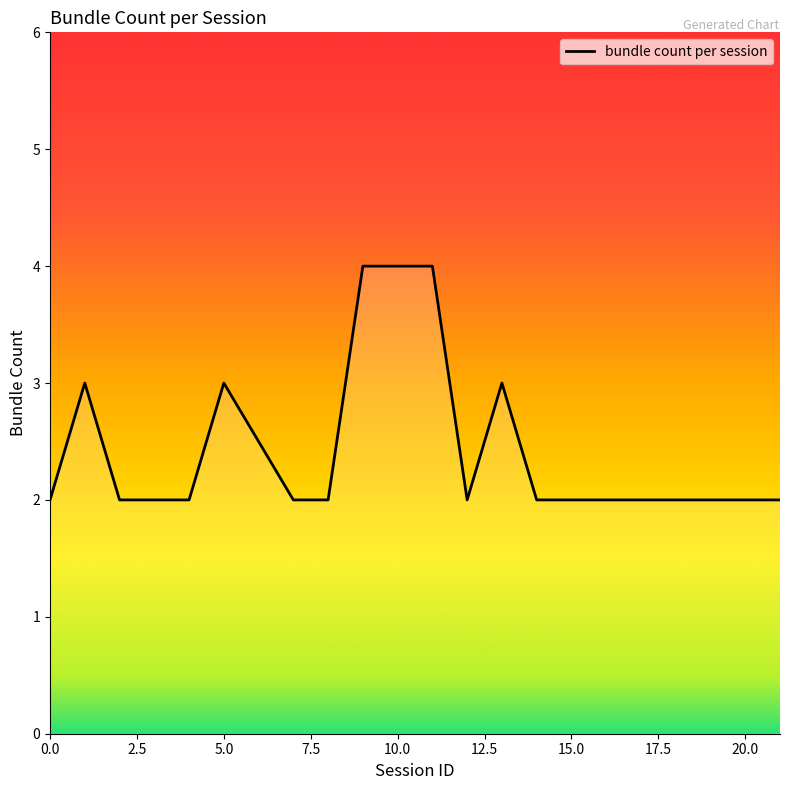

How many values are between 2 and 3?

18